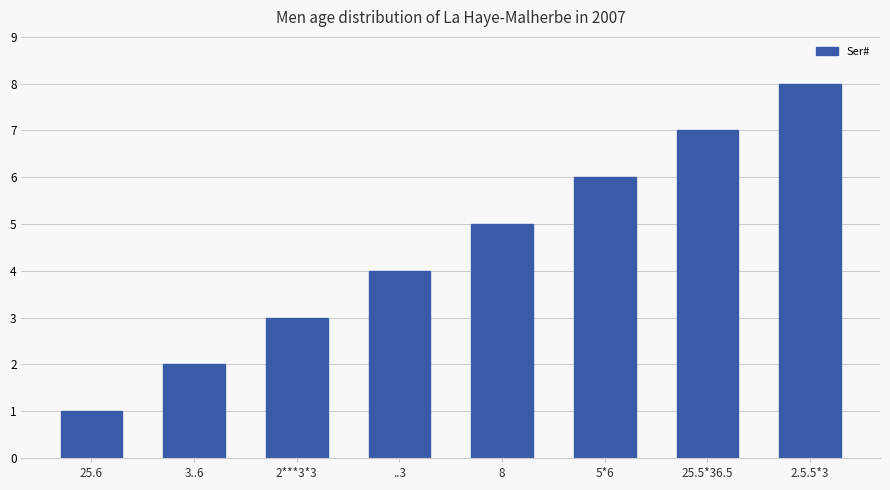

Rank the categories by value from lowest to highest.

25.6, 3..6, 2***3*3, ..3, 8, 5*6, 25.5*36.5, 2.5.5*3